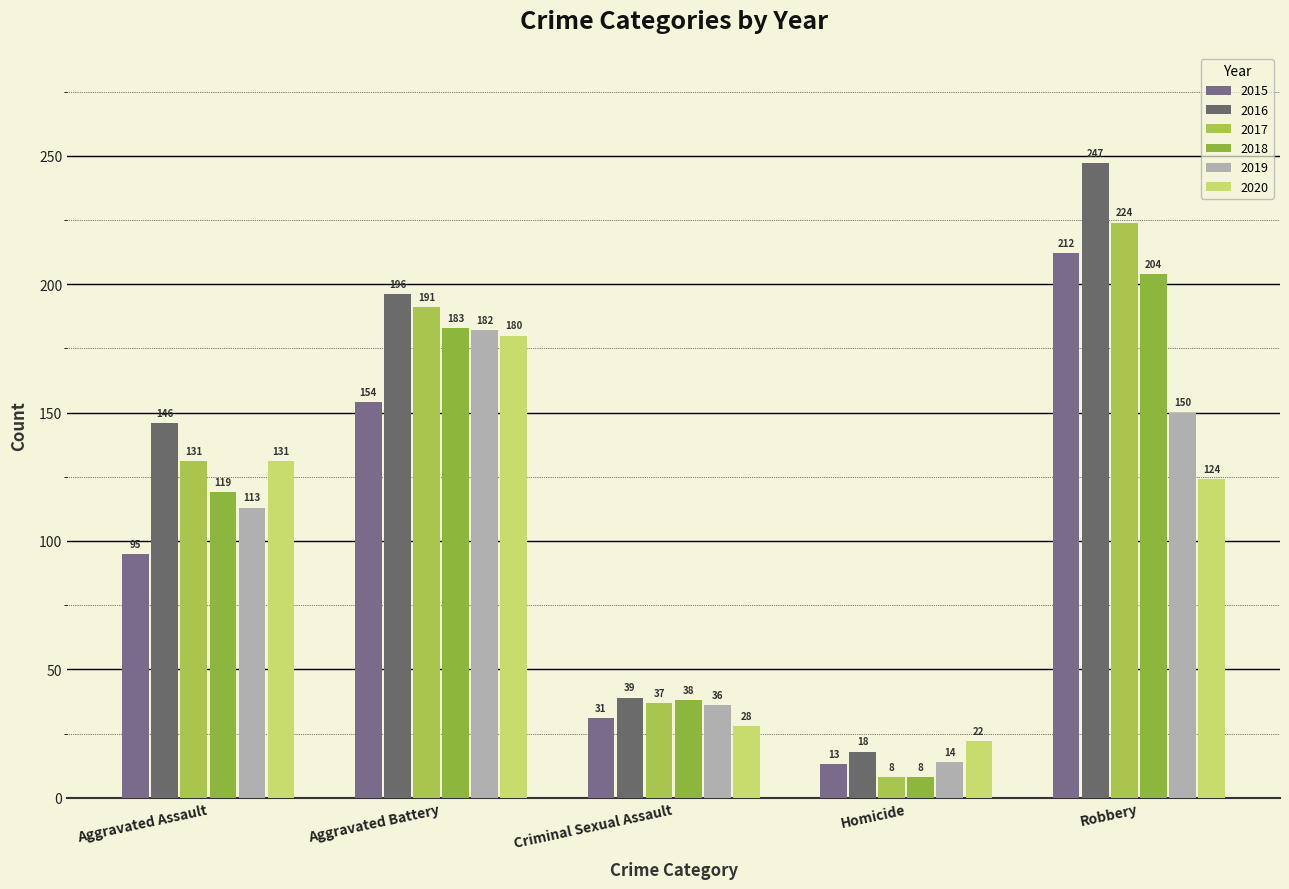

At which label does 2017 first exceed 131?

Aggravated Battery